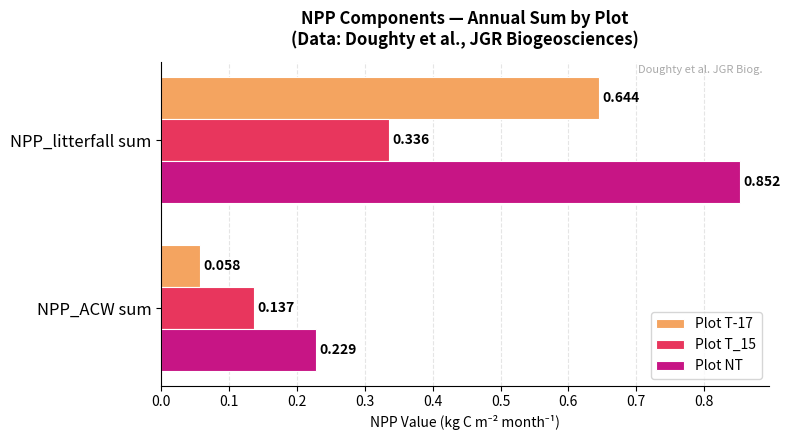

What are all the series names shown in the legend?

Plot T-17, Plot T_15, Plot NT